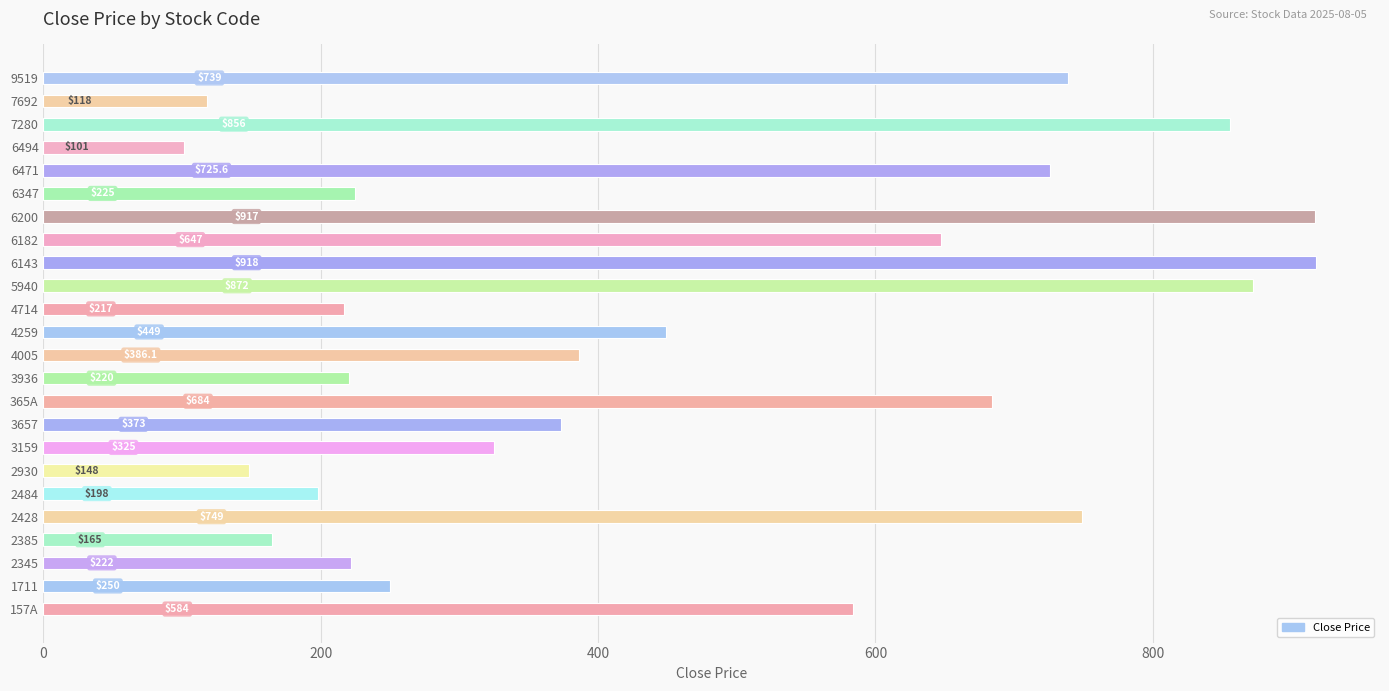

Rank the categories by value from highest to lowest.

6143, 6200, 5940, 7280, 2428, 9519, 6471, 365A, 6182, 157A, 4259, 4005, 3657, 3159, 1711, 6347, 2345, 3936, 4714, 2484, 2385, 2930, 7692, 6494